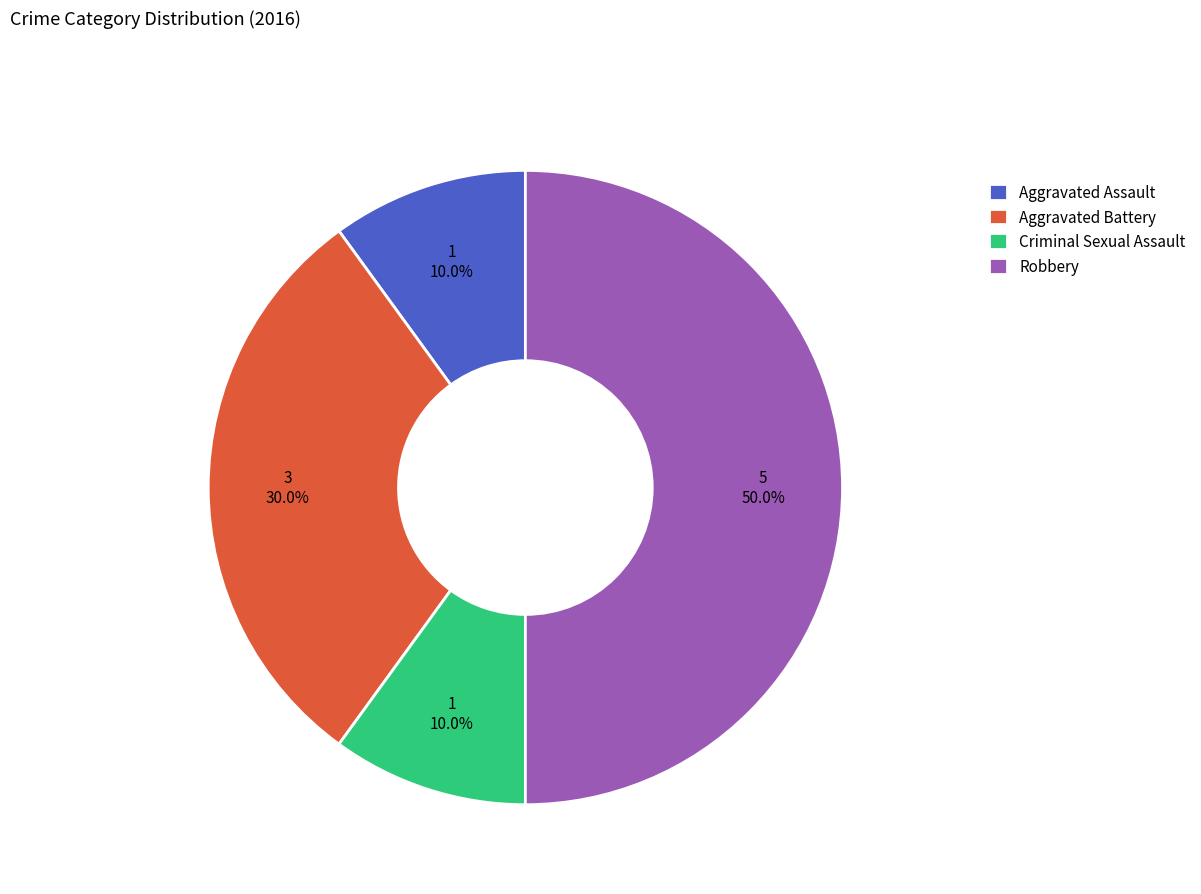

How many slices are in this pie chart?

4